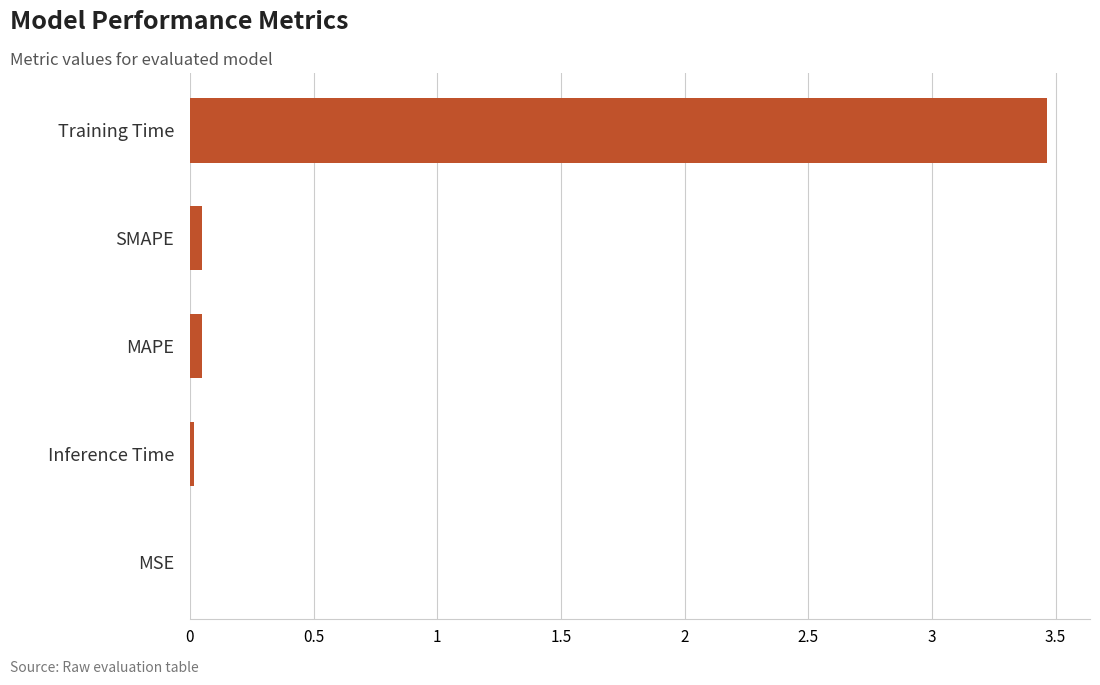

Which has a higher value, Training Time or Inference Time?

Training Time